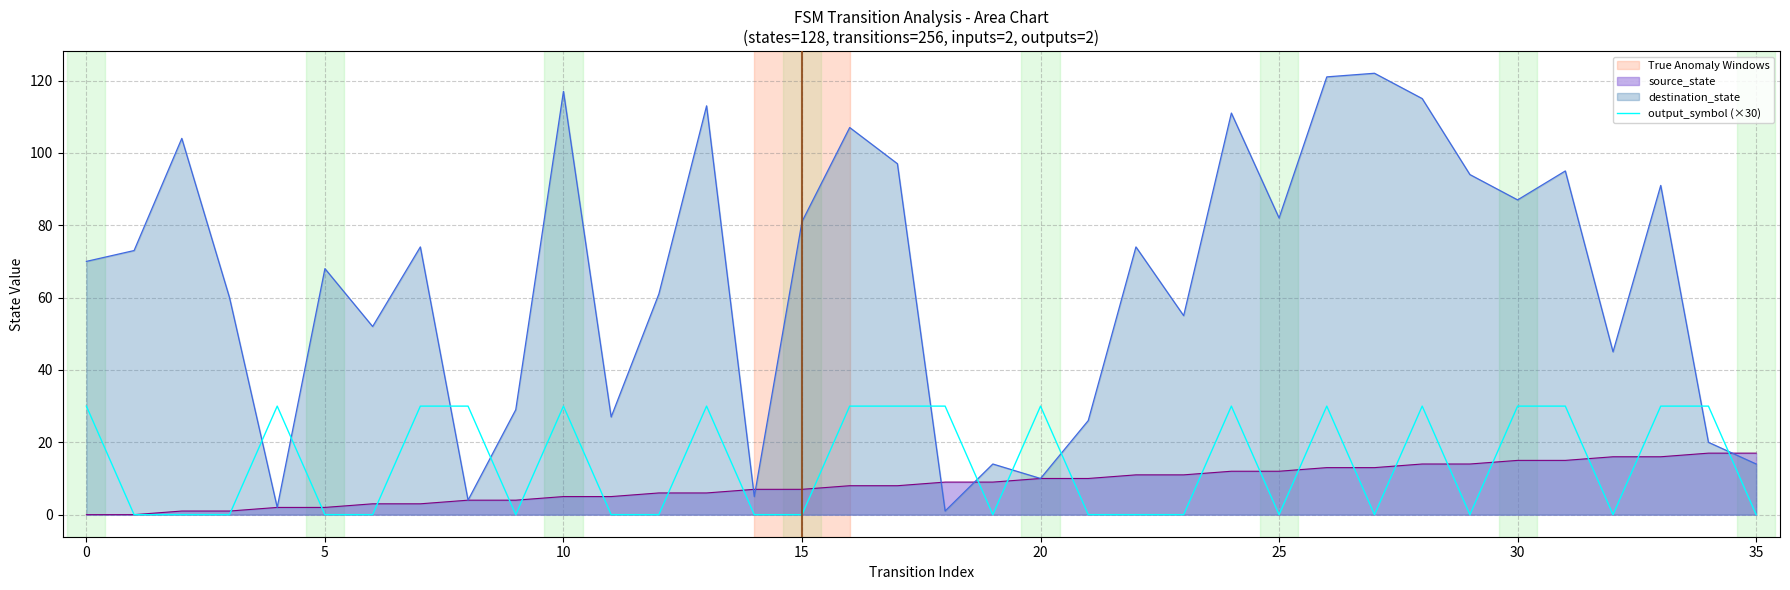

What is the sum of all values?

510